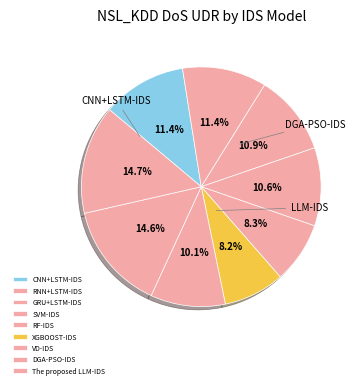

Is there a majority slice in this chart?

No